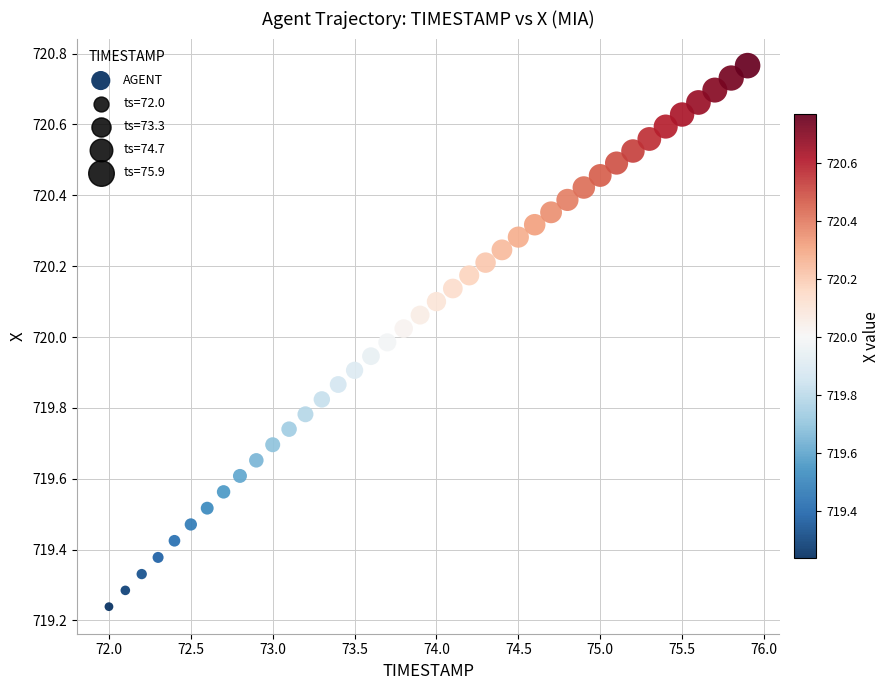

What is the range of X values (max minus min)?

3.9